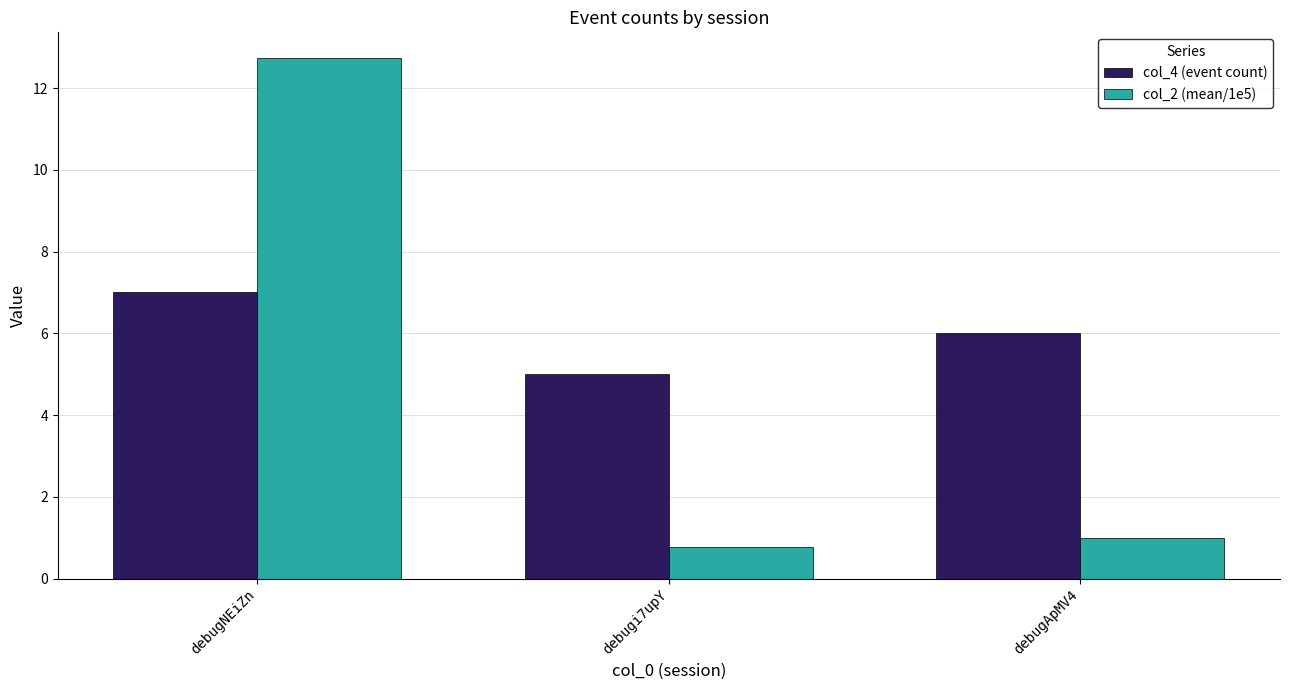

What is the sum of the col_2 (mean/1e5) values at debugi7upY and debugApMV4?

1.8